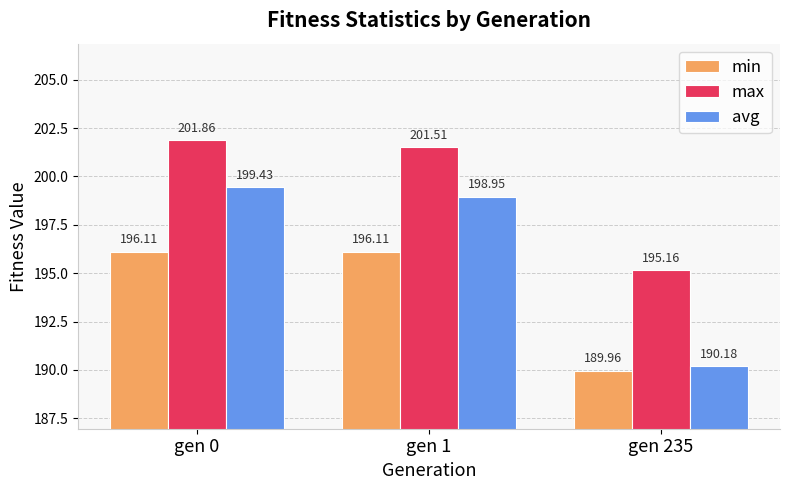

The min series shows 196.1 at gen 1. True or false?

True